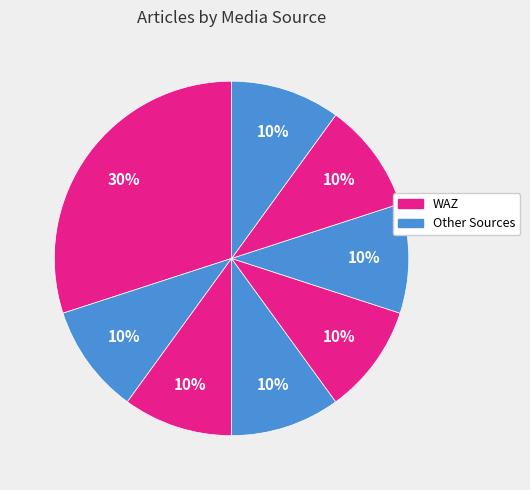

How many segments does this pie chart have?

8